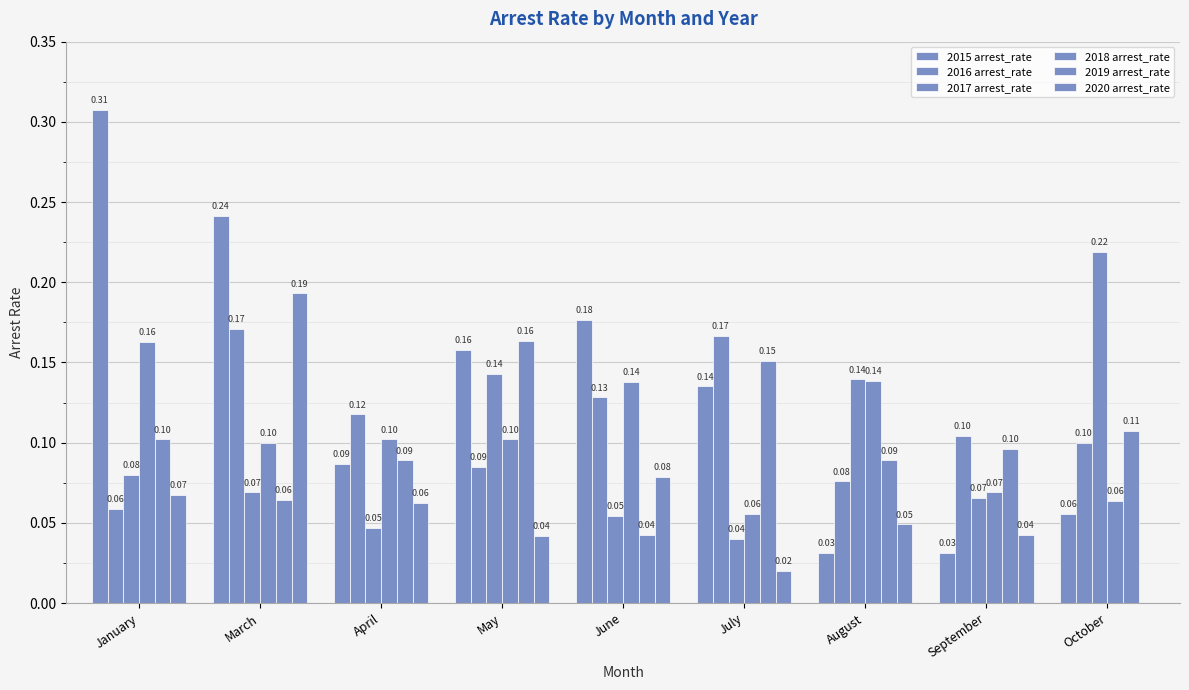

Reading left to right, transcribe all the data shown in this chart.

2015 arrest_rate: 0.3	0.2	0.1	0.2	0.2	0.1	0.0	0.0	0.1
2016 arrest_rate: 0.1	0.2	0.1	0.1	0.1	0.2	0.1	0.1	0.1
2017 arrest_rate: 0.1	0.1	0.0	0.1	0.1	0.0	0.1	0.1	0.2
2018 arrest_rate: 0.2	0.1	0.1	0.1	0.1	0.1	0.1	0.1	0.1
2019 arrest_rate: 0.1	0.1	0.1	0.2	0.0	0.2	0.1	0.1	0.1
2020 arrest_rate: 0.1	0.2	0.1	0.0	0.1	0.0	0.0	0.0	0.0